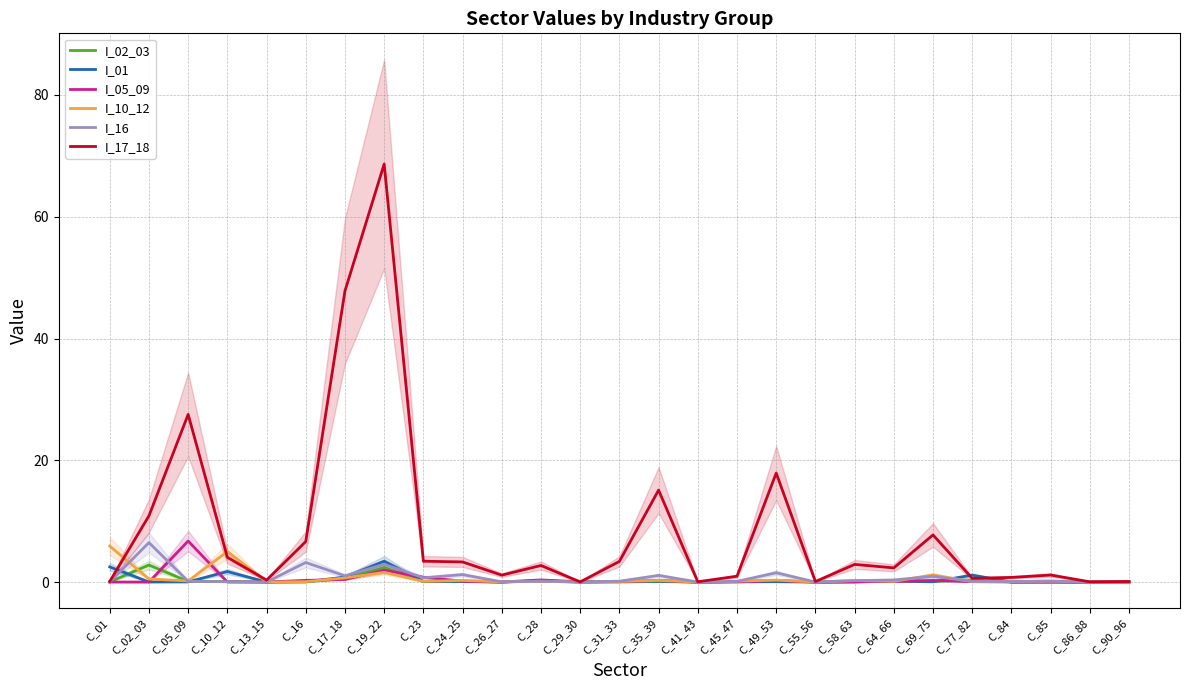

The value of I_05_09 at C_64_66 is 0.2. True or false?

False